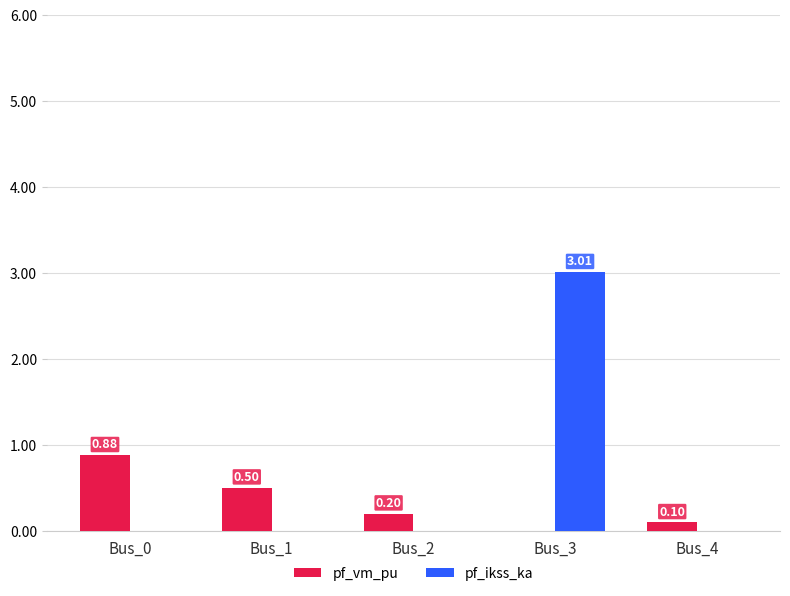

What is the difference between the pf_vm_pu values at Bus_4 and Bus_3?

0.1